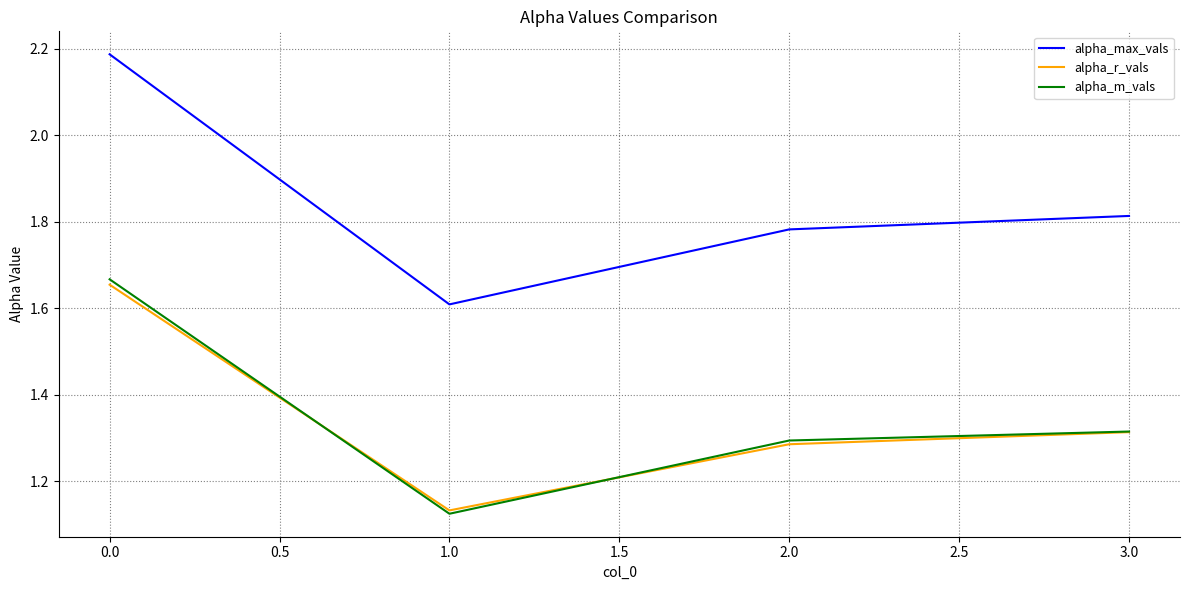

Does the chart have visible grid lines?

Yes